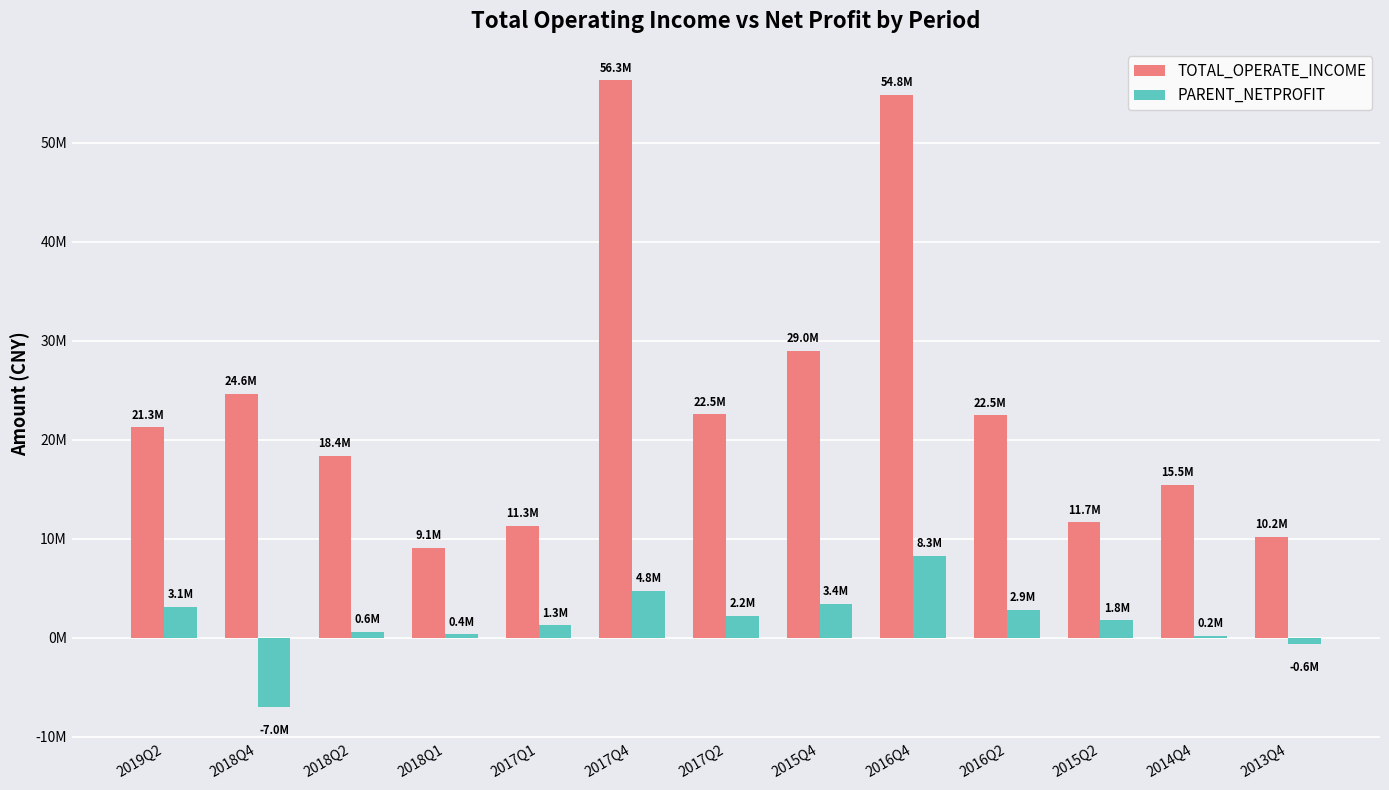

At which category is the sum across all series the highest?

2016Q4